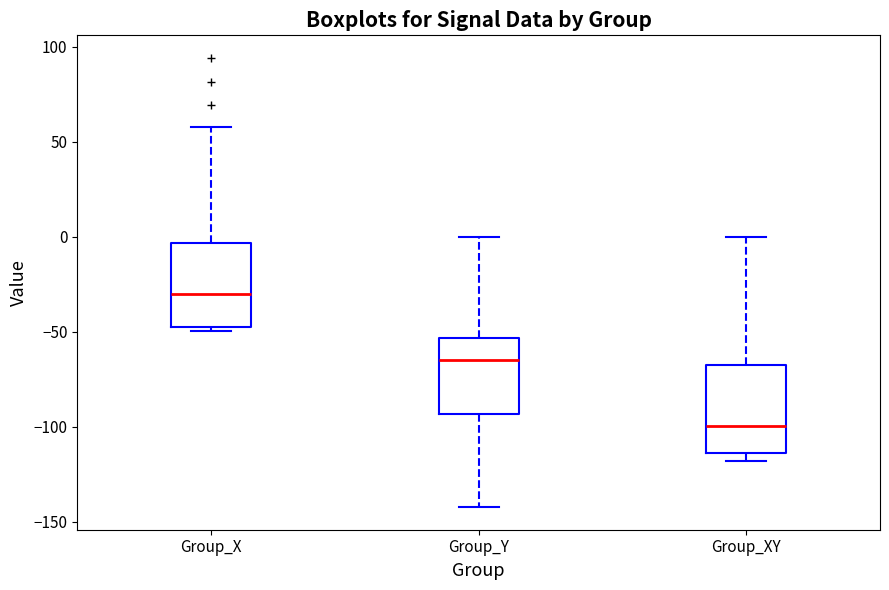

Which box has the highest median line?

Group_X